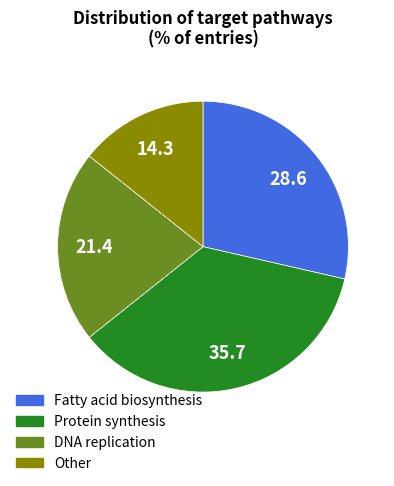

Does Fatty acid biosynthesis account for over 50% of the chart?

No